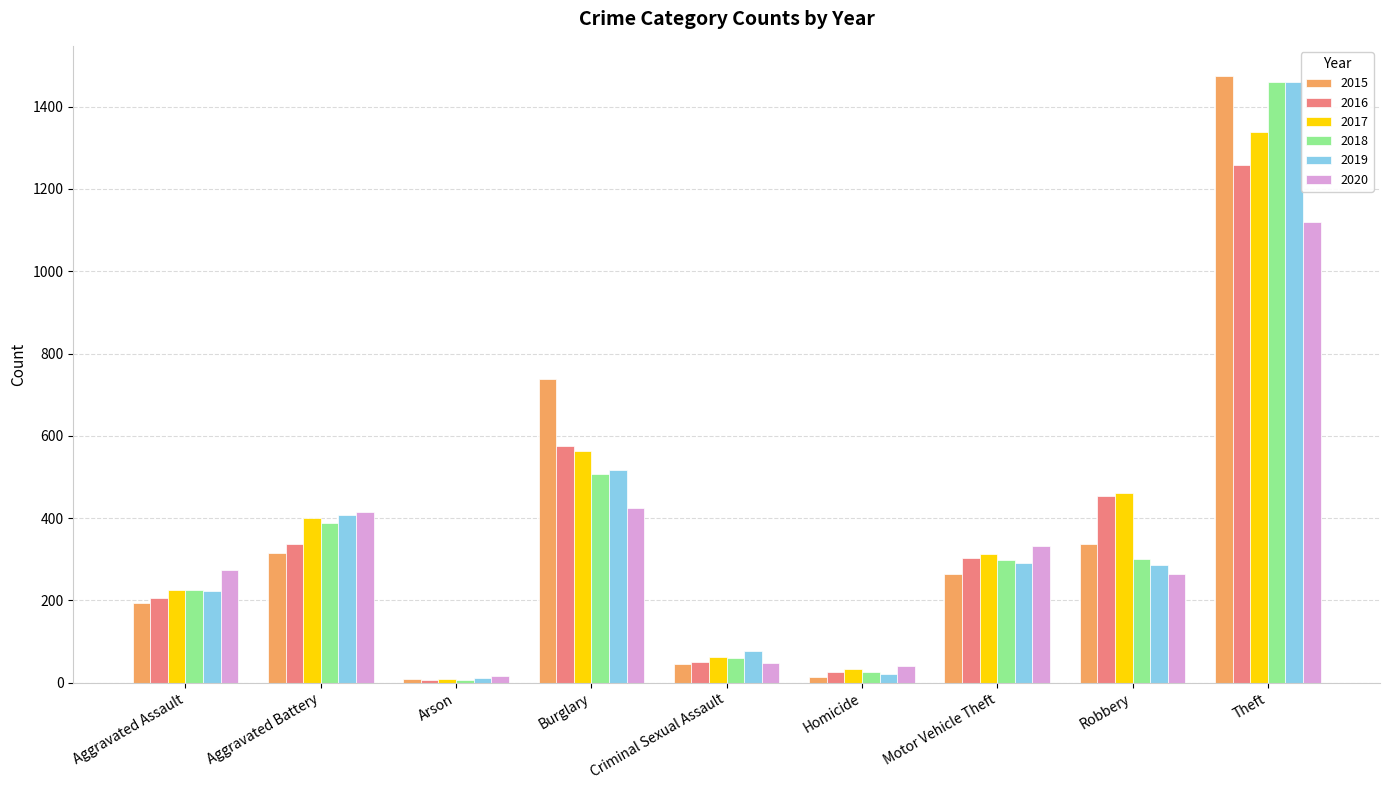

What is the difference between the 2015 values at Criminal Sexual Assault and Homicide?

31